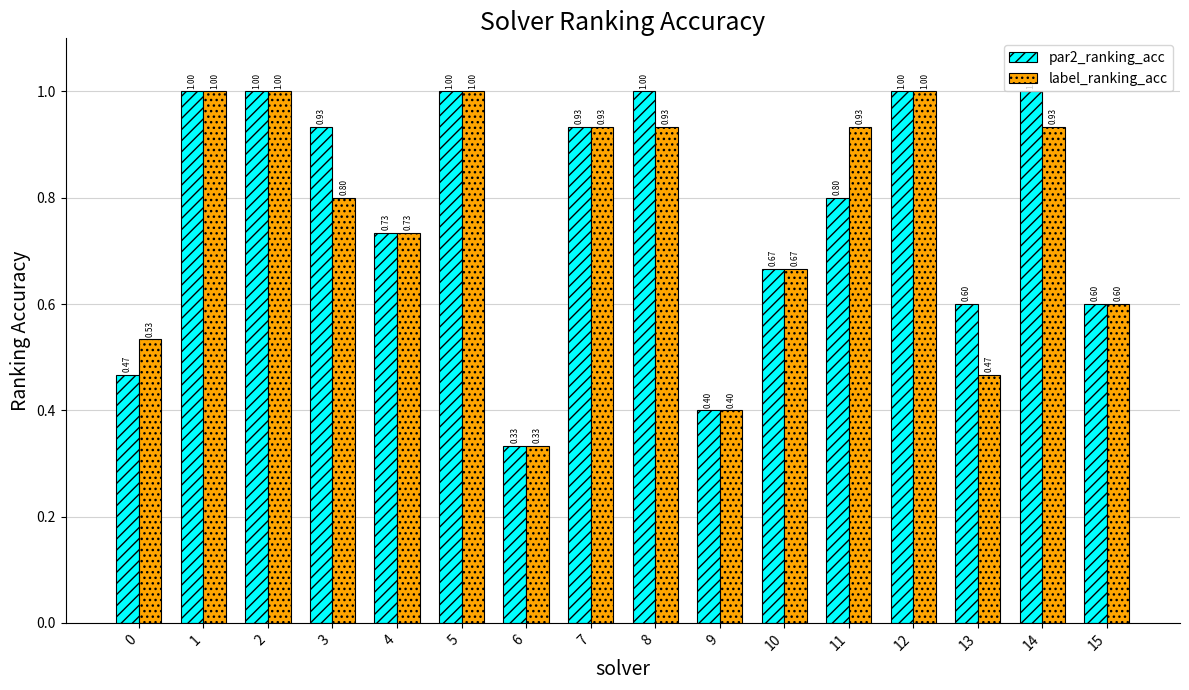

What is the sum of the label_ranking_acc values at 7 and 14?

1.9